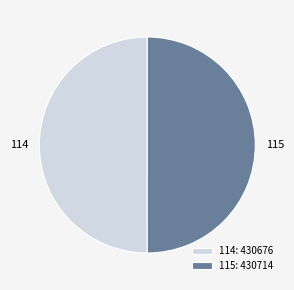

Approximately how many times larger is the value at 114 compared to 115?

1.0